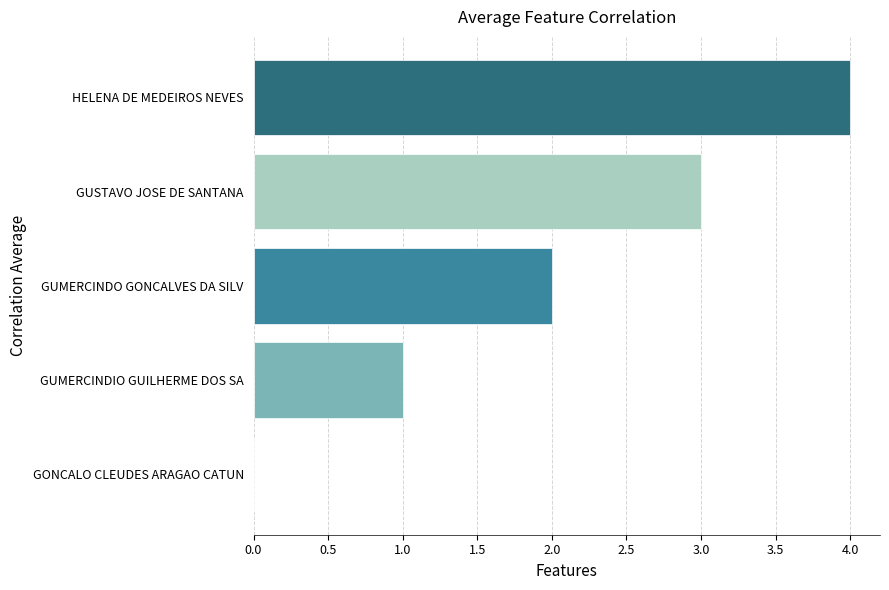

What is the change in value from GUSTAVO JOSE DE SANTANA to HELENA DE MEDEIROS NEVES?

+1